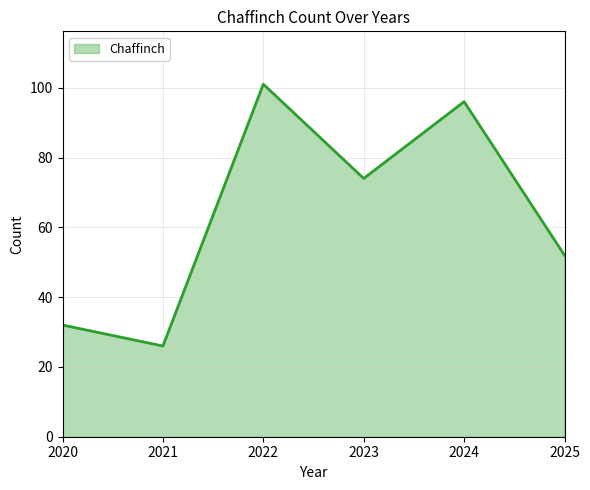

Reading left to right, list all the values displayed in this chart.

32	26	101	74	96	52